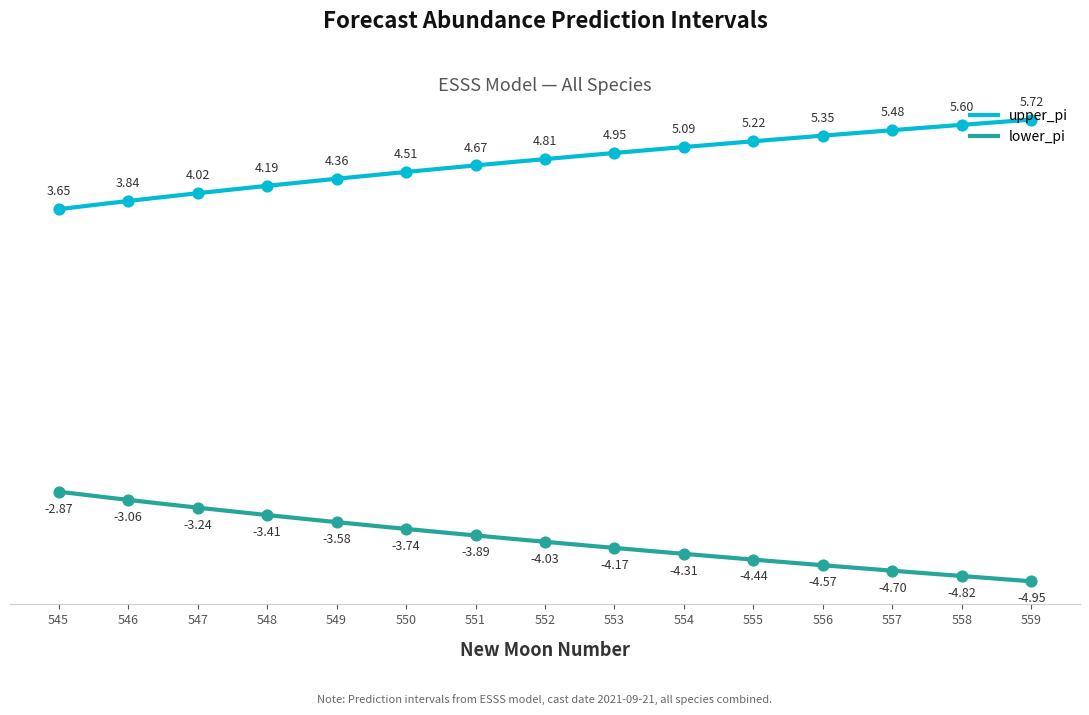

What are all the series names shown in the legend?

lower_pi, upper_pi